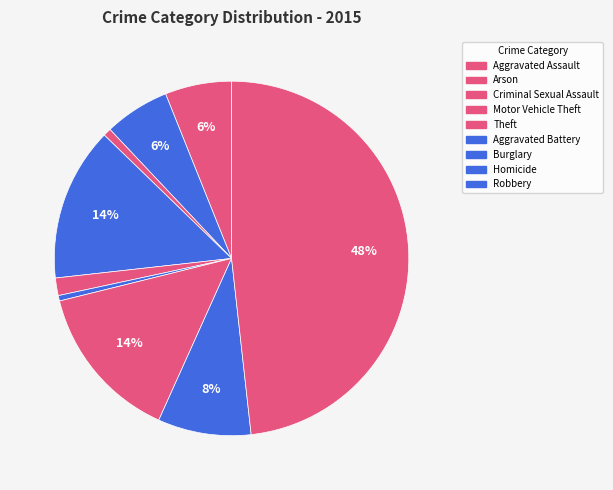

To the nearest percent, what is the difference between the largest and smallest slice percentages?

48%